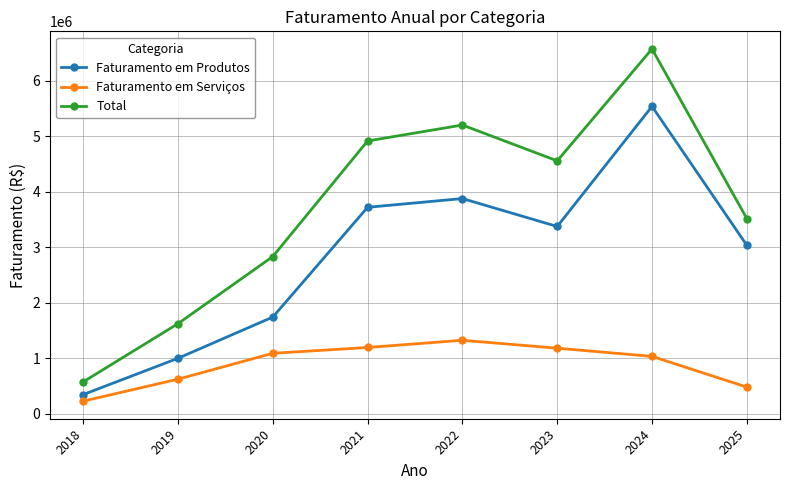

List the labels in order of Total value, smallest first.

2018, 2019, 2020, 2025, 2023, 2021, 2022, 2024